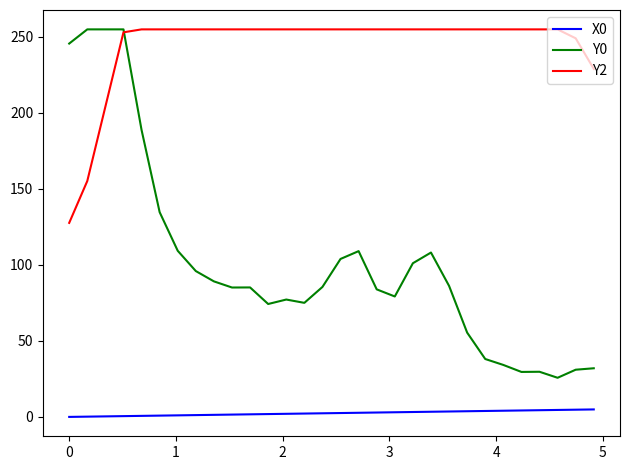

Does the chart display data point markers on the line(s)?

No